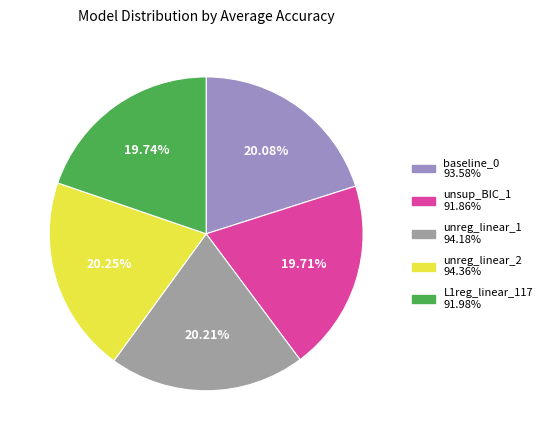

The unsup_BIC_1 slice represents 25% of the pie. True or false?

False